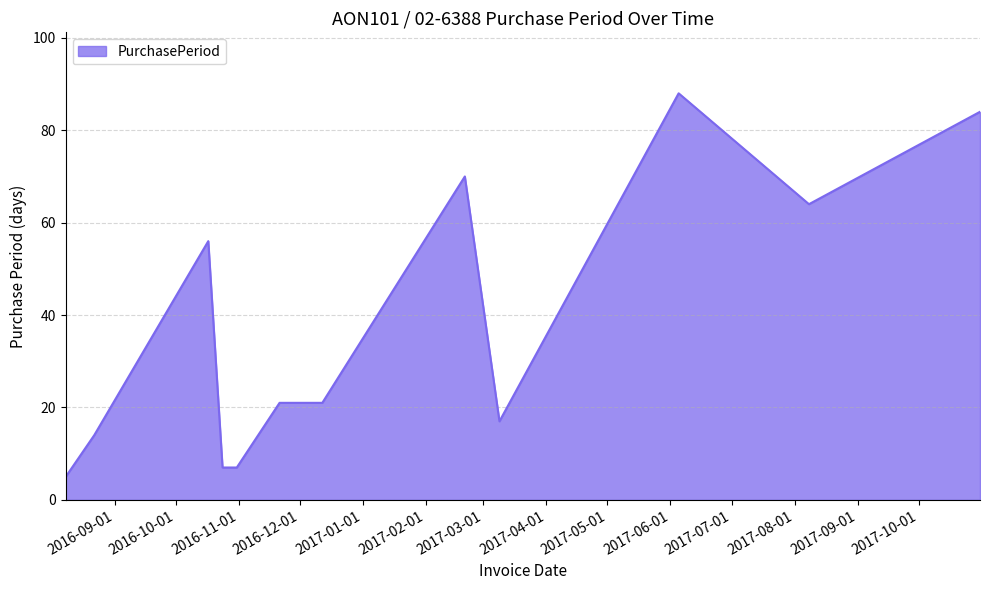

What is the difference between the maximum and minimum values?

83